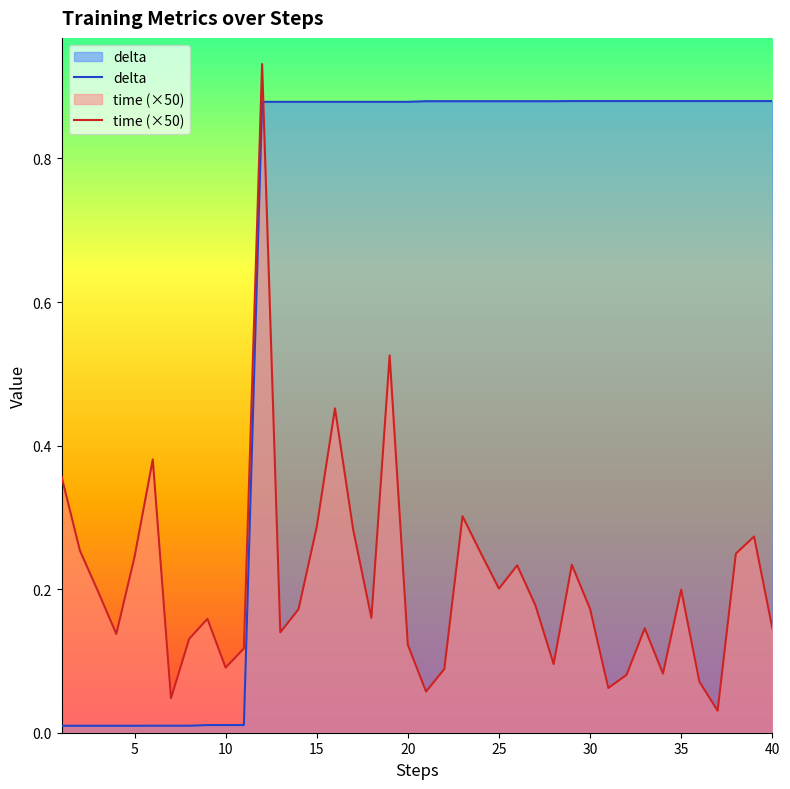

How many lines are shown in the chart?

2